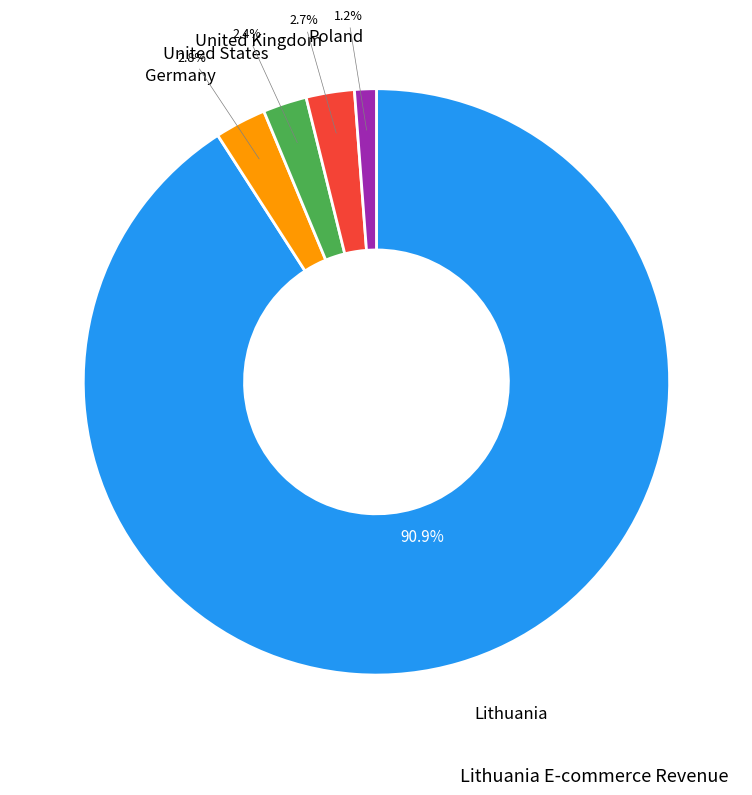

Is there a majority slice in this chart?

Yes